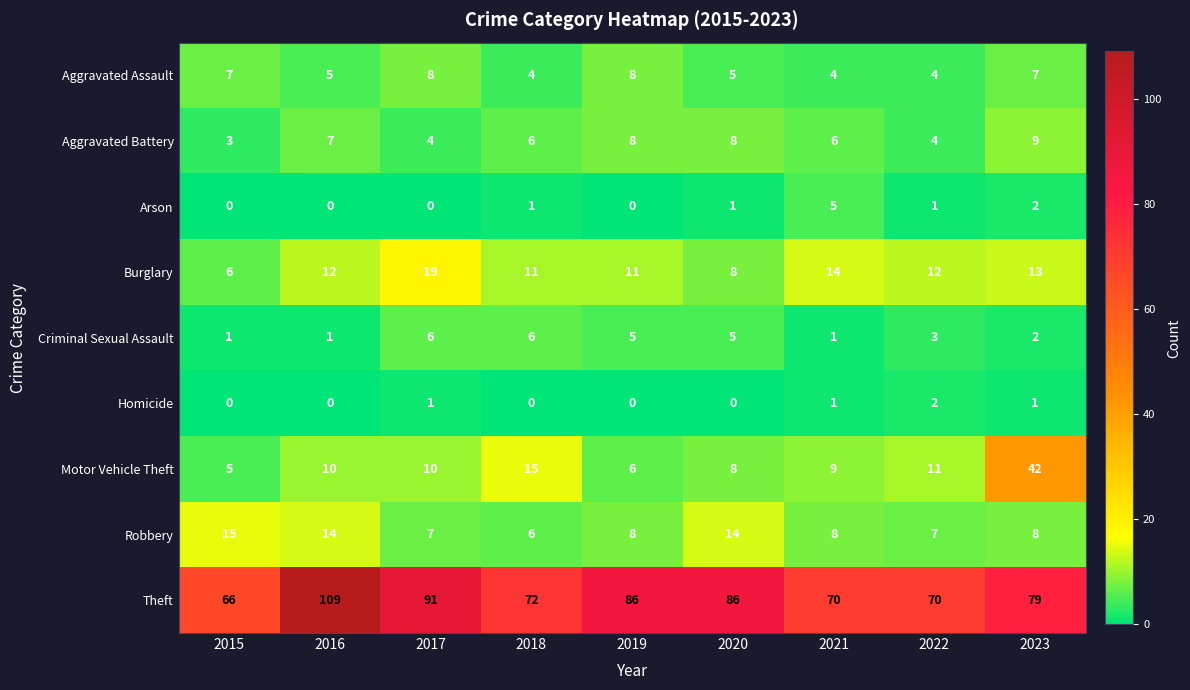

Where does the Robbery series first go above 8?

2015